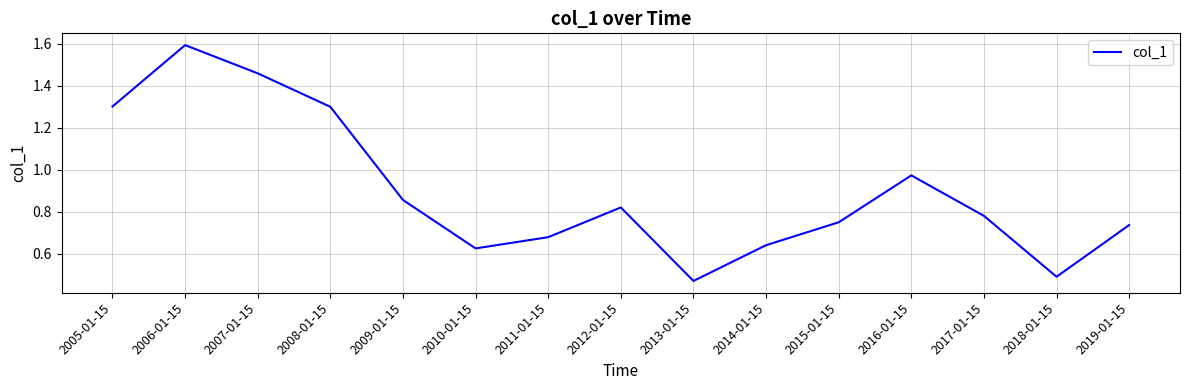

At which category does the data reach its first local peak?

2006-01-15